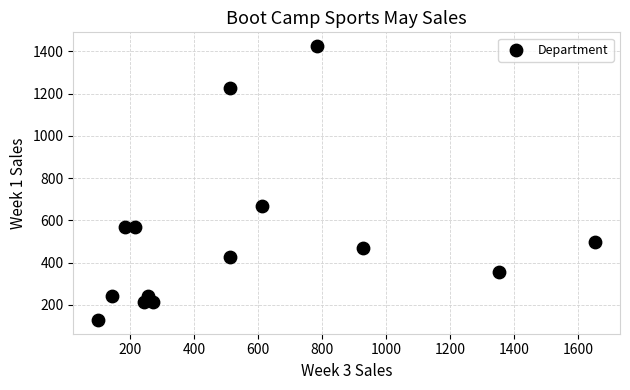

What Y value in the scatter plot is closest to 776?

669.8